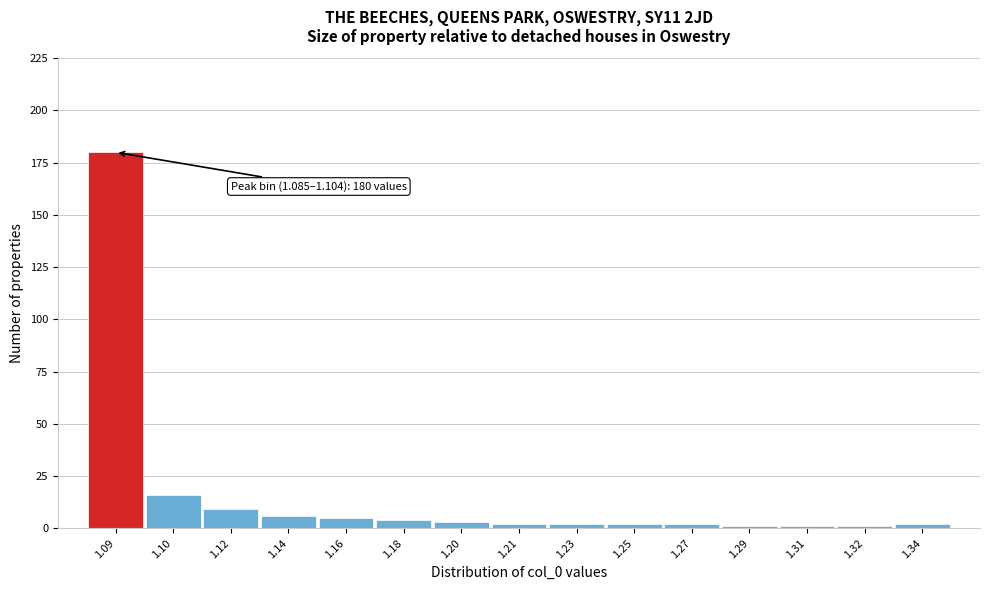

Reading left to right, extract all data points from this chart.

1.09=180	1.10=16	1.12=9	1.14=6	1.16=5	1.18=4	1.20=3	1.21=2	1.23=2	1.25=2	1.27=2	1.29=1	1.31=1	1.32=1	1.34=2